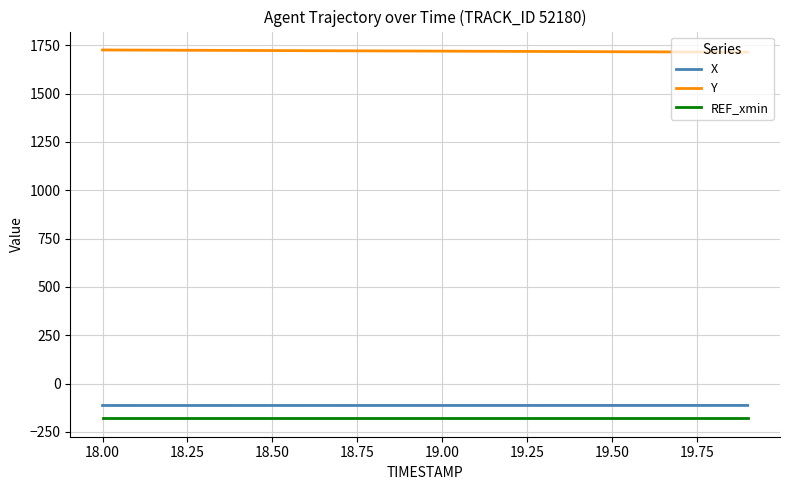

What is the minimum value shown in the chart?

-179.9